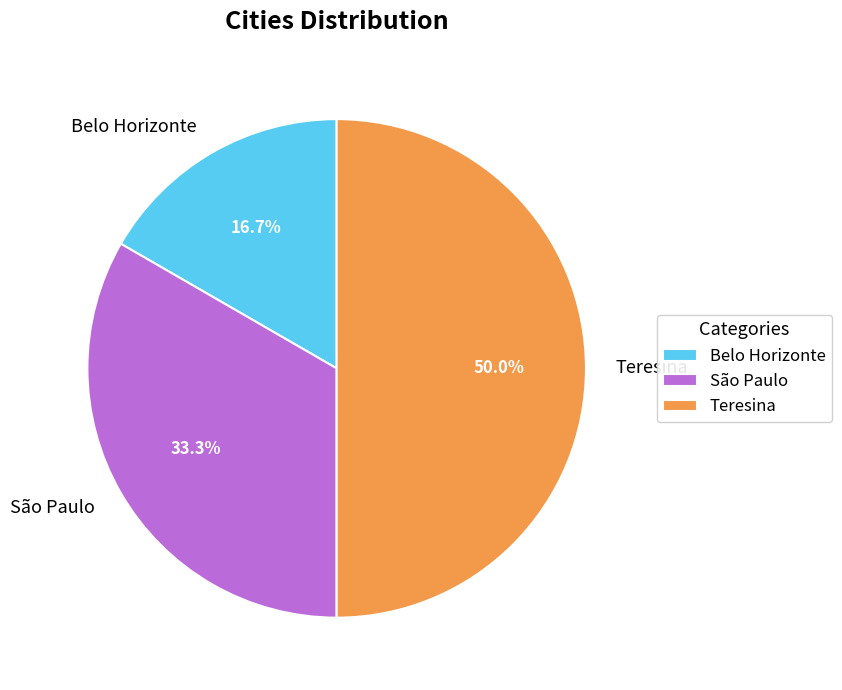

What percentage is the São Paulo slice, to the nearest percent?

33%